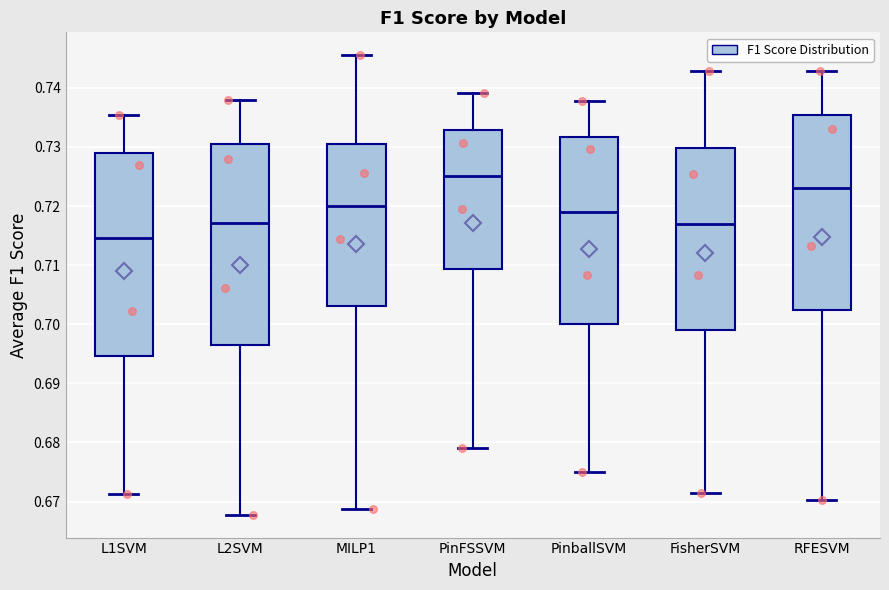

Which box's median line is the lowest?

L1SVM